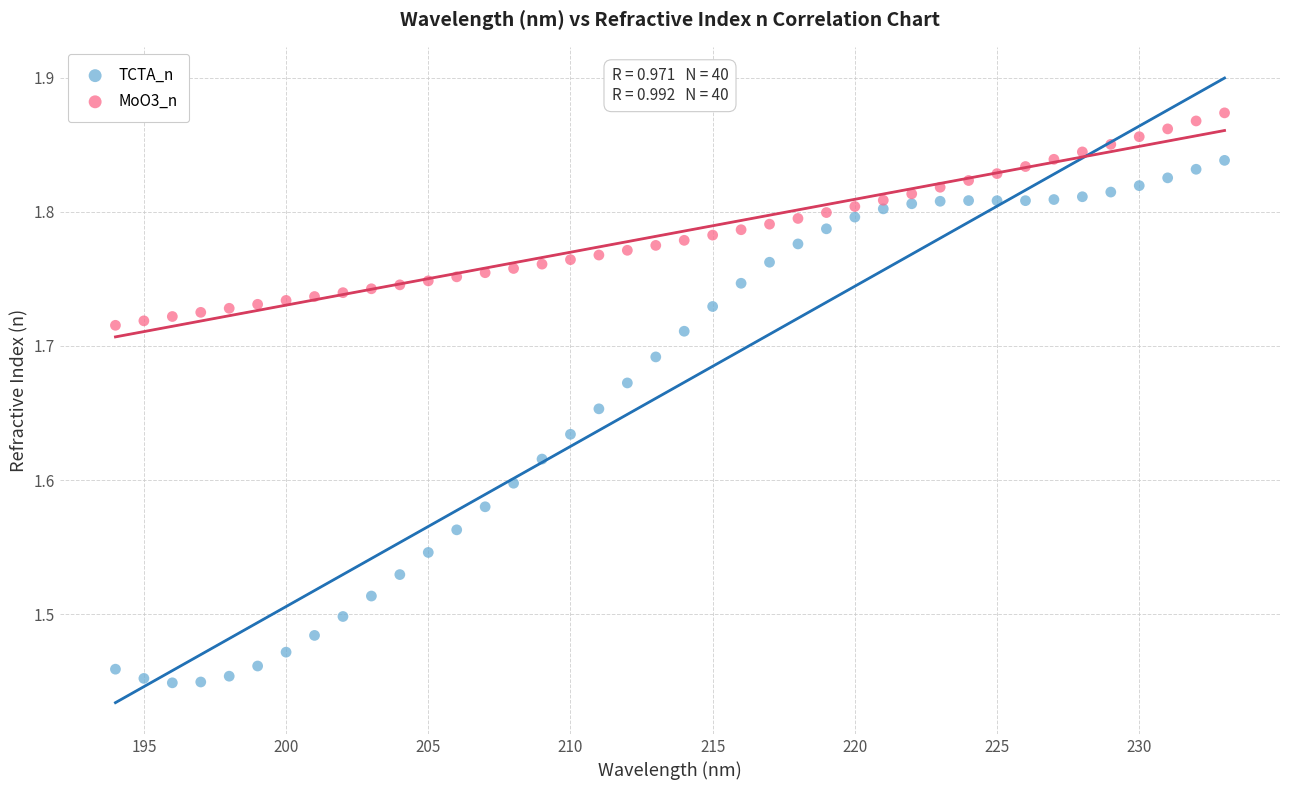

Which series reaches the minimum Y coordinate?

TCTA_n